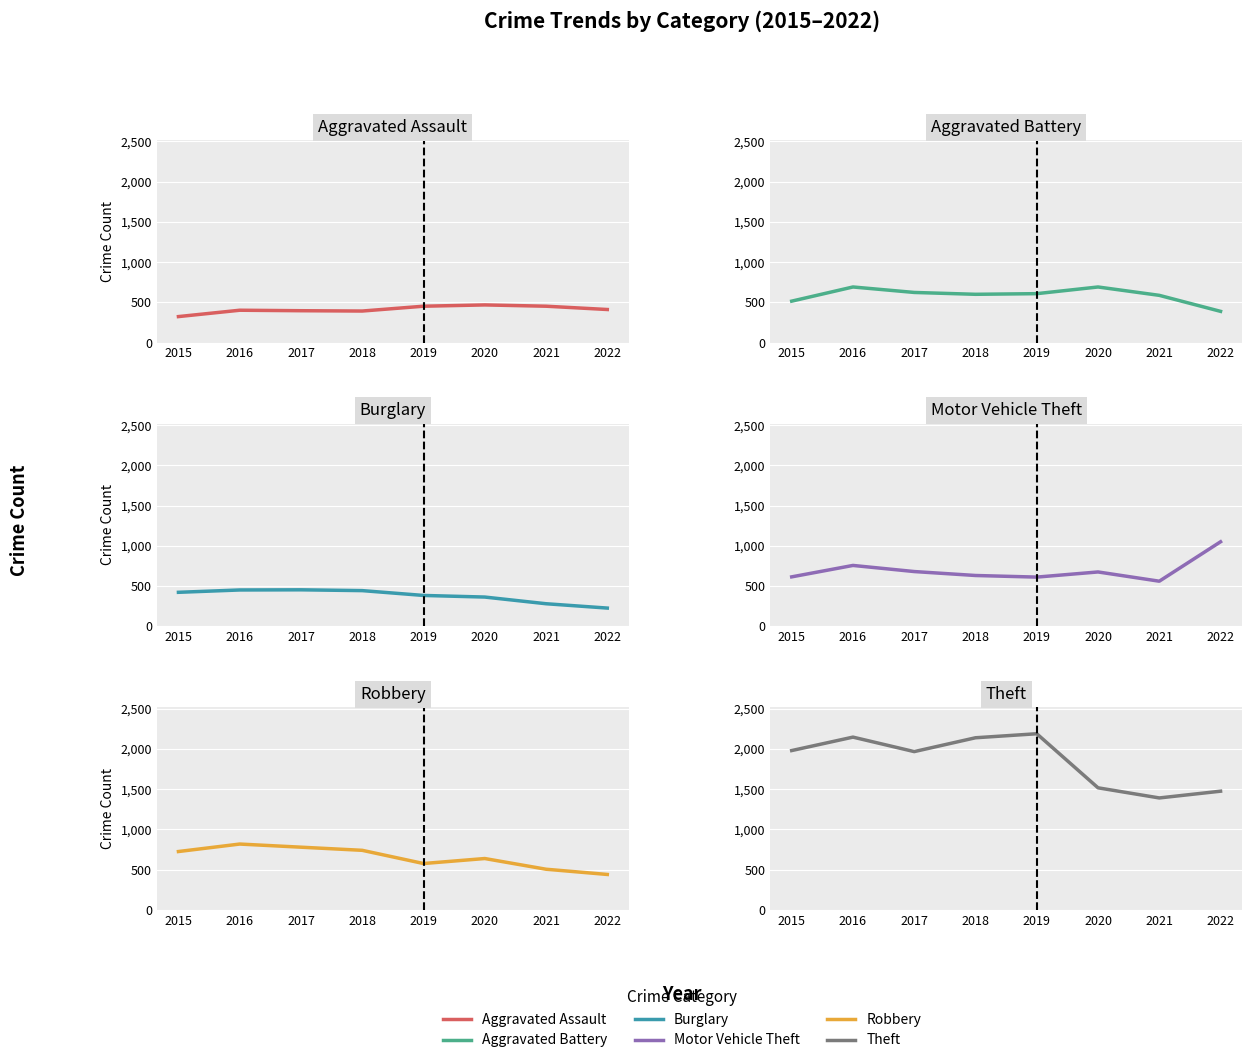

True or false: Aggravated Assault and Aggravated Battery intersect in this chart.

True